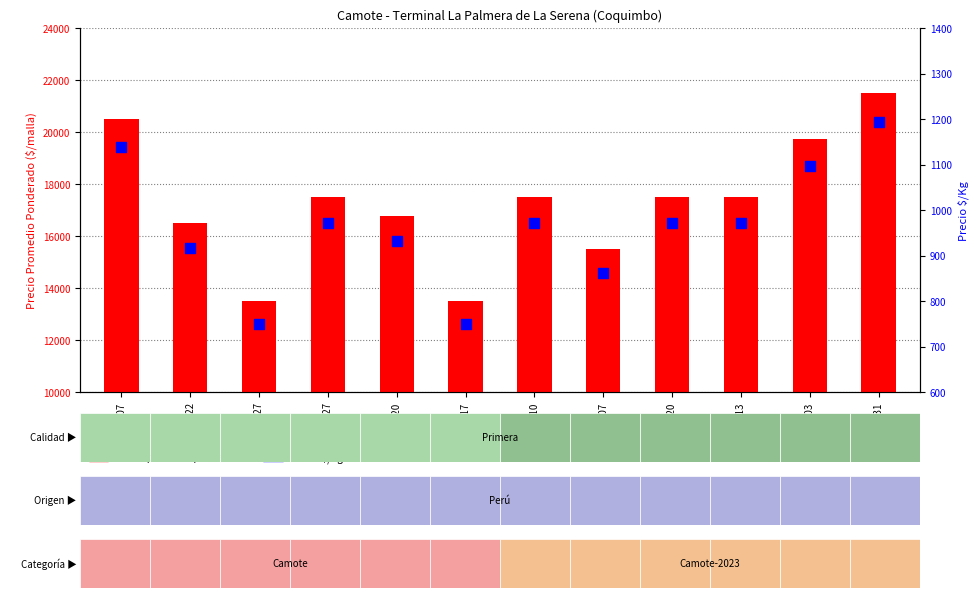

At which category is the sum across all series the highest?

2023-01-31